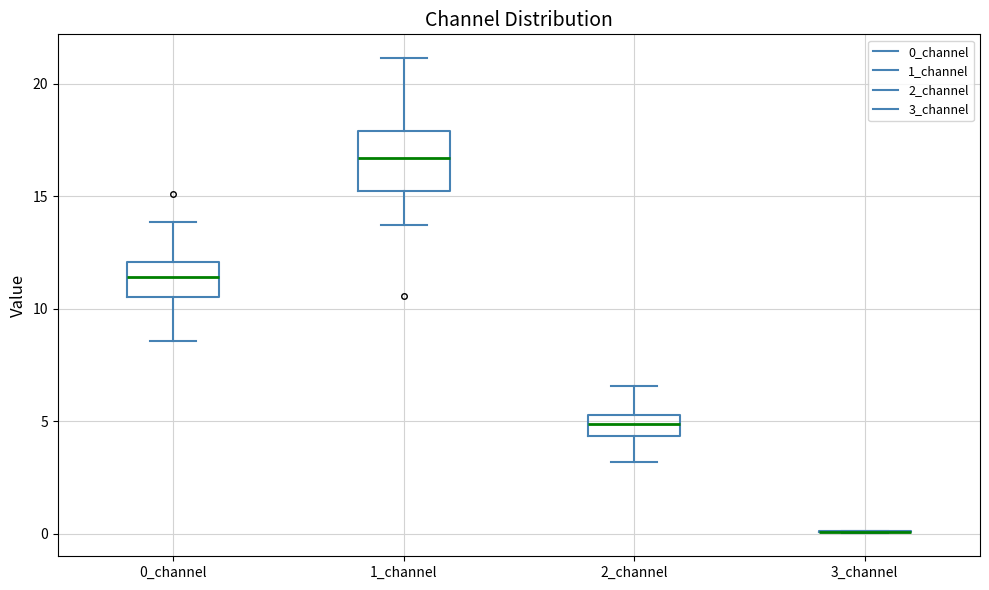

Reading left to right, read every box against the y-axis: the position of its median line, the range the box covers, and the ends of its whiskers. The values are not printed on the chart, so give them approximately, as read against the axis.

0_channel: median 11.5, box 10.5 to 12.0, whiskers 8.5 to 14.0
1_channel: median 16.5, box 15.0 to 18.0, whiskers 13.5 to 21.0
2_channel: median 5.0 (inside the box), box 4.5 to 5.0, whiskers 3.0 to 6.5
3_channel: box collapsed to a line at 0.0, whiskers 0.0 to 0.0